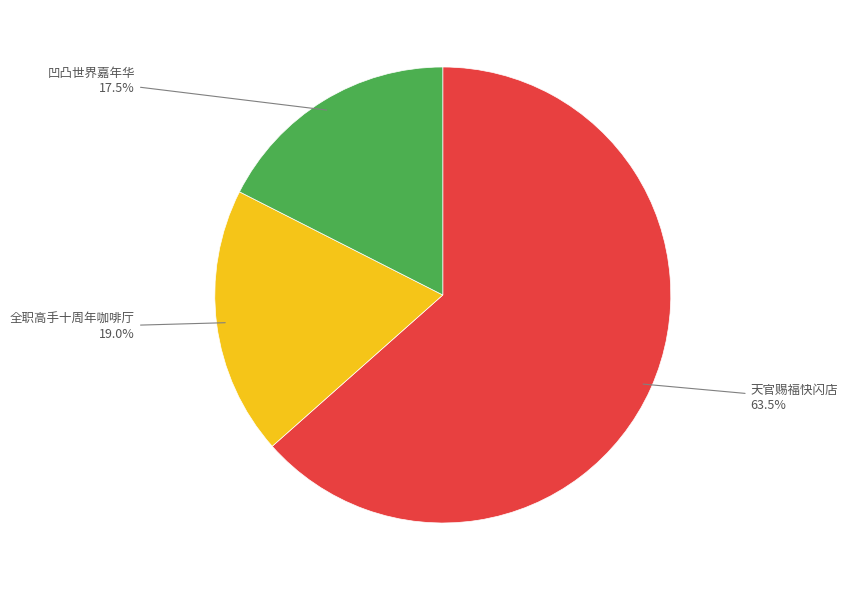

How many segments does this pie chart have?

3